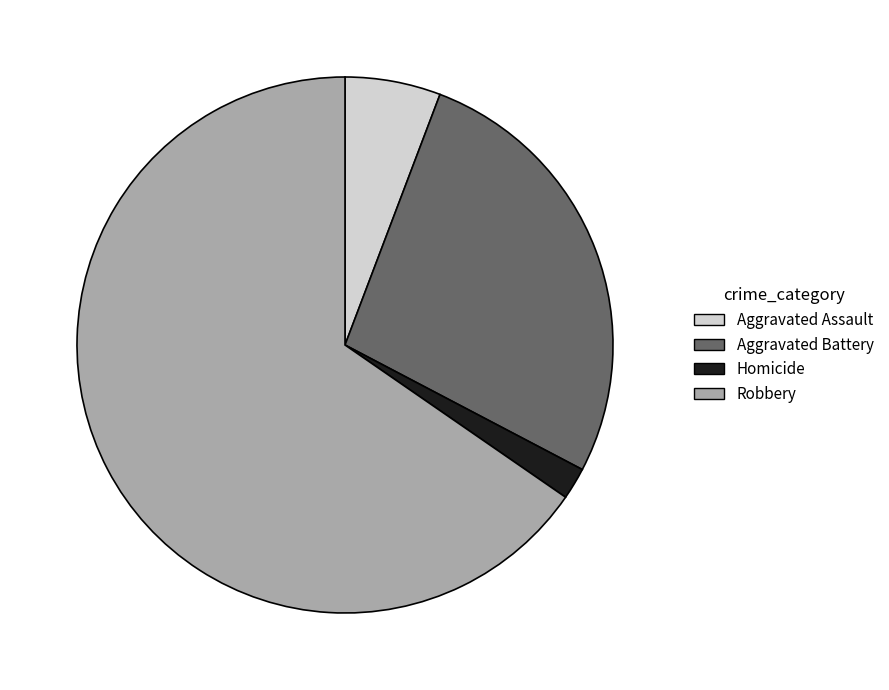

What is the smallest slice in the pie chart?

Homicide